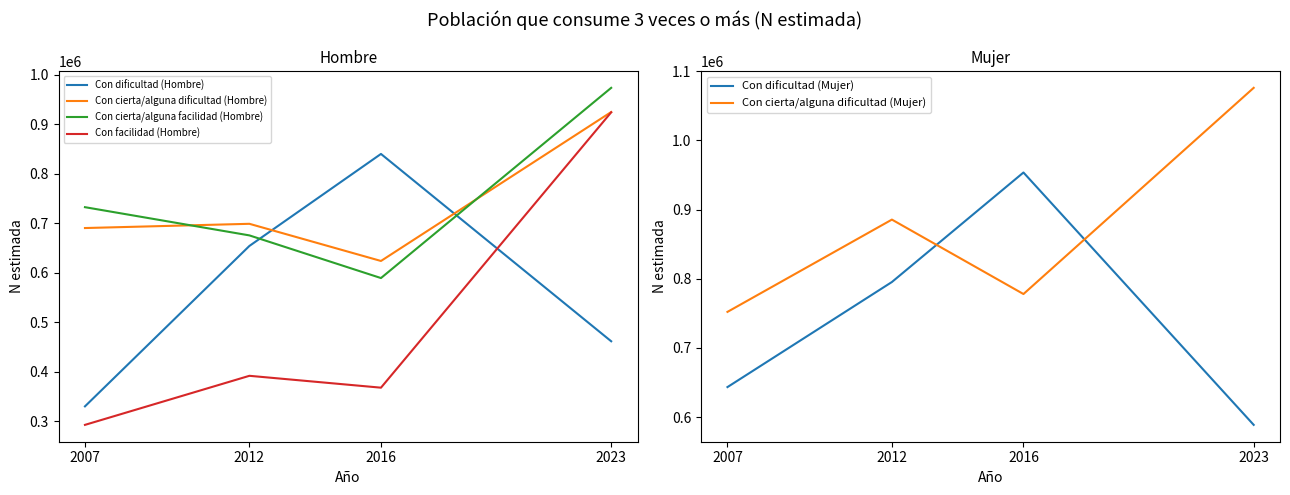

Which series ends up on top after the final intersection of Con dificultad (Mujer) and Con facilidad (Hombre)?

Con facilidad (Hombre)